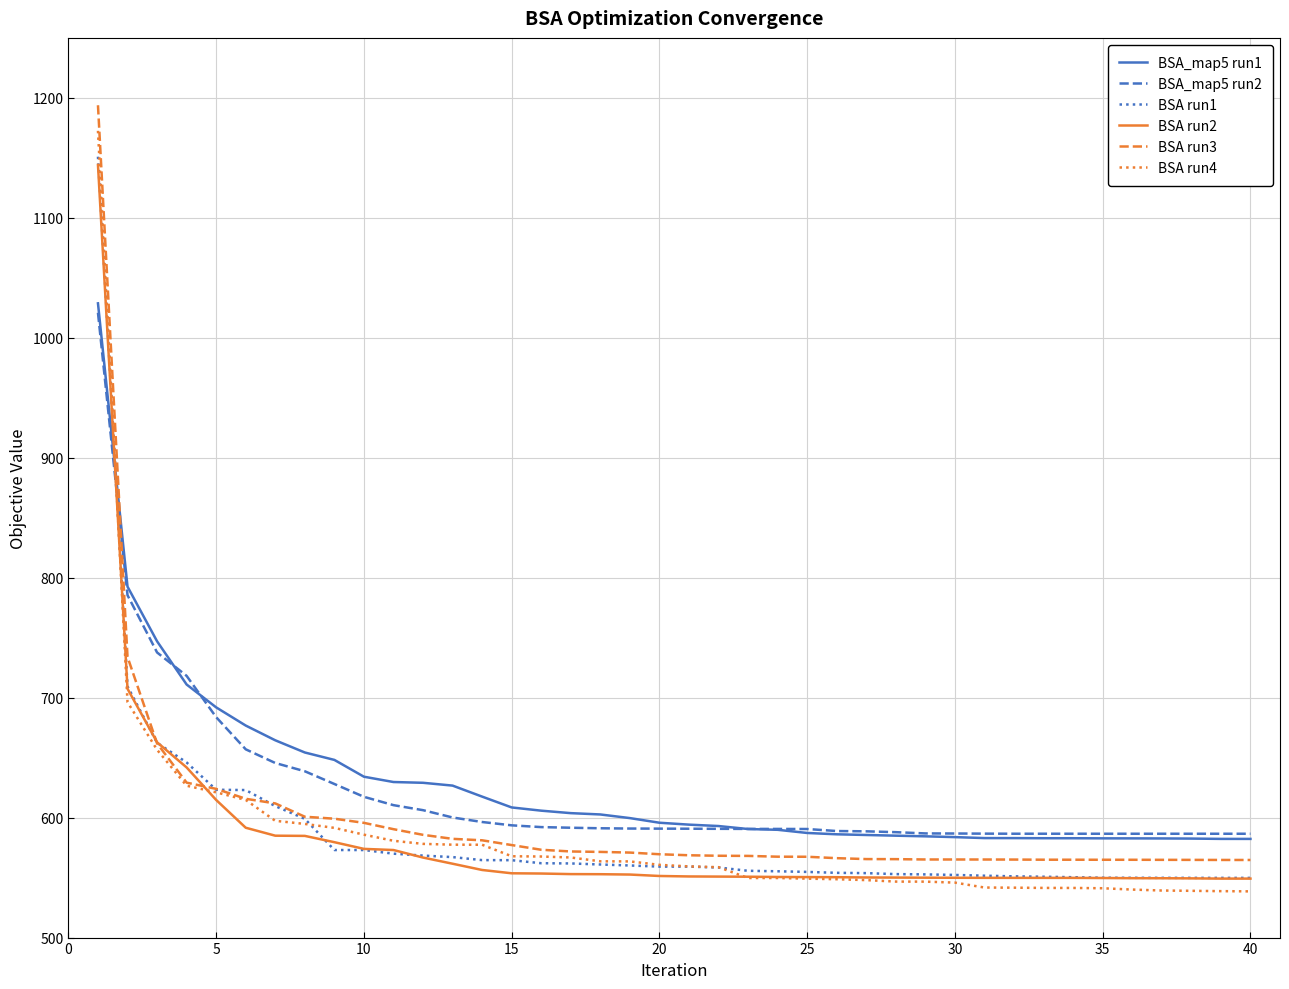

Which series ends up on top after the final intersection of BSA_map5 run1 and BSA run3?

BSA_map5 run1